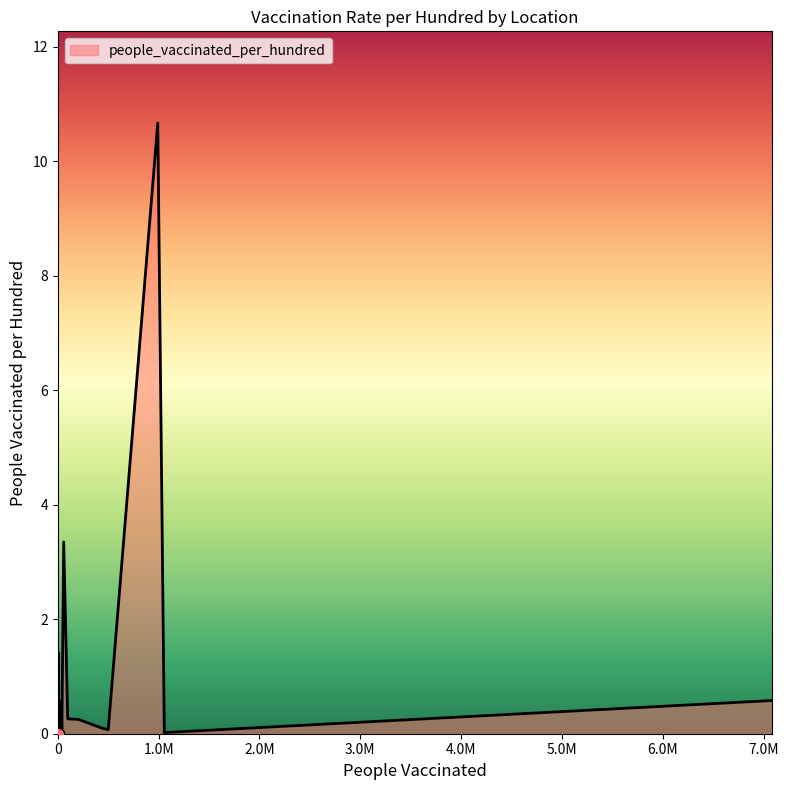

What is the change in value from Cayman Islands to High income?

+0.6